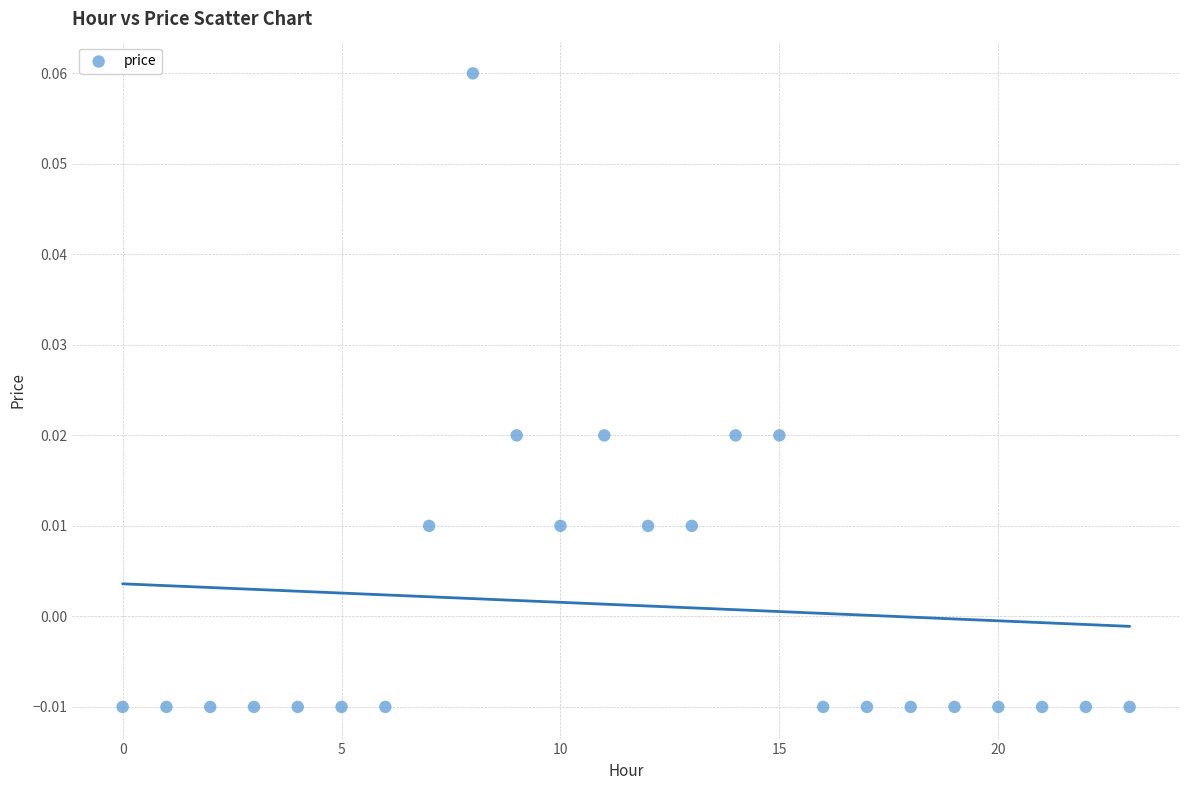

Count the number of points in this scatter plot.

24